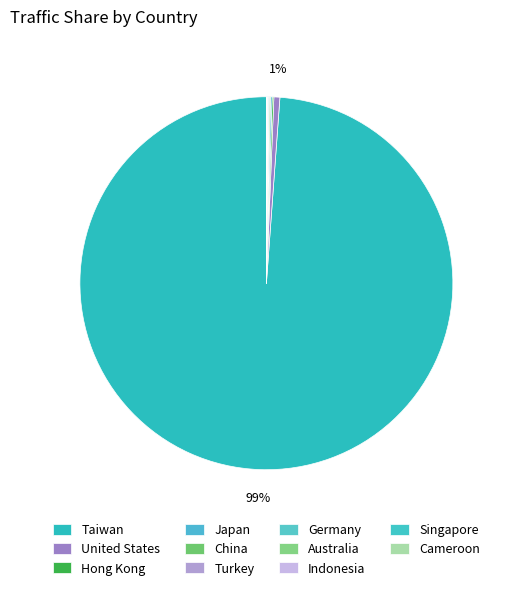

True or false: Taiwan accounts for 89% of the total.

False